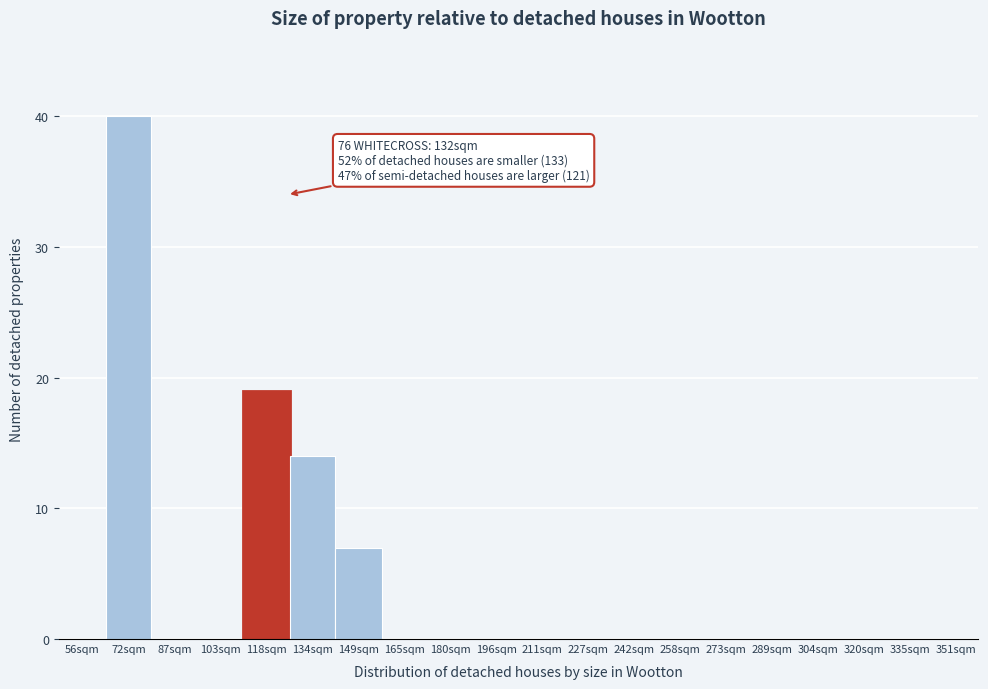

Reading left to right, list all the values displayed in this chart.

56sqm=0	72sqm=40	87sqm=0	103sqm=0	118sqm=19	134sqm=14	149sqm=7	165sqm=0	180sqm=0	196sqm=0	211sqm=0	227sqm=0	242sqm=0	258sqm=0	273sqm=0	289sqm=0	304sqm=0	320sqm=0	335sqm=0	351sqm=0